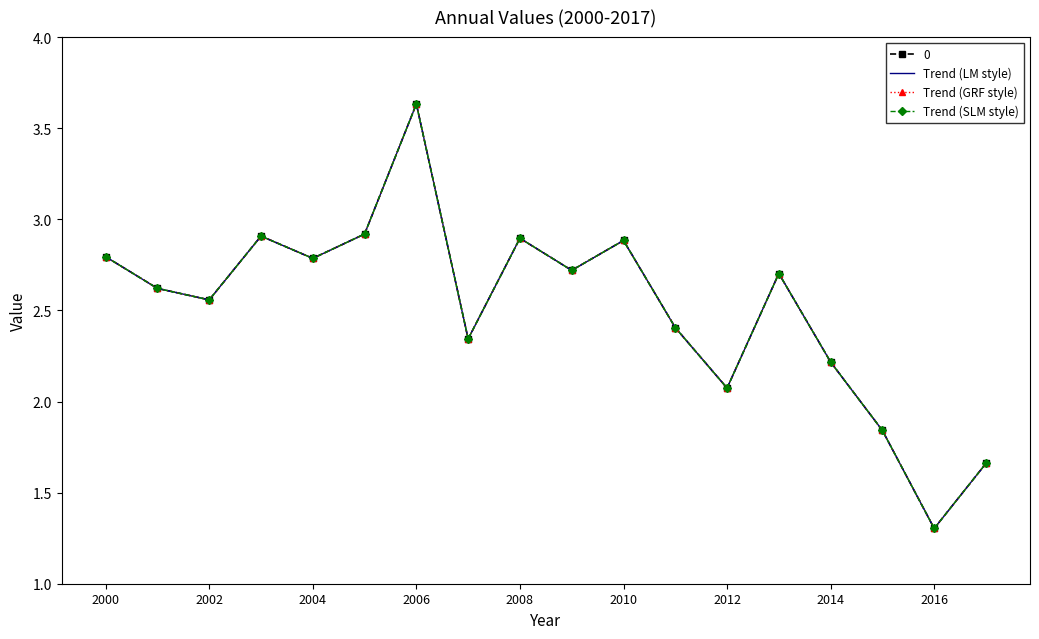

At which label is Trend (LM style) closest to 2?

2012